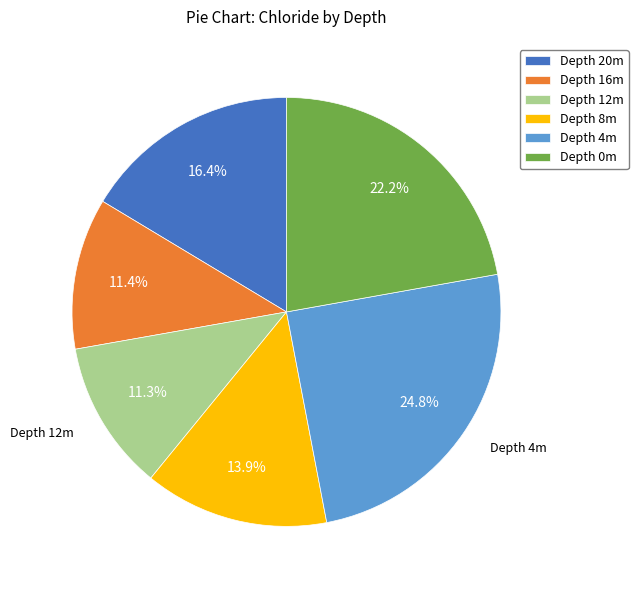

Is there a majority slice in this chart?

No